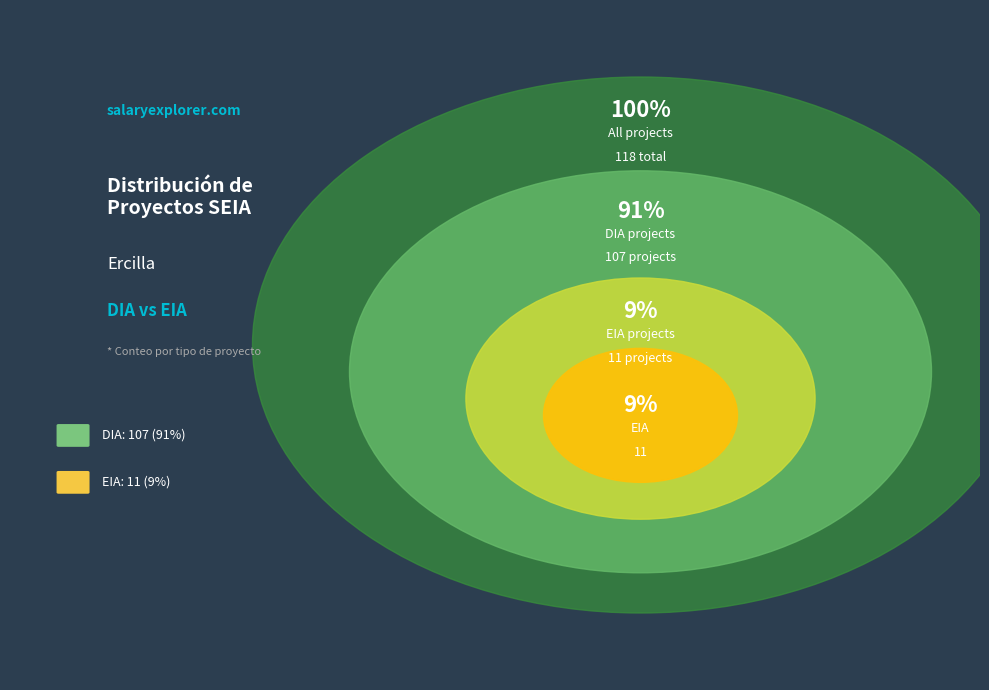

Is the sum of DIA and EIA greater than half?

Yes